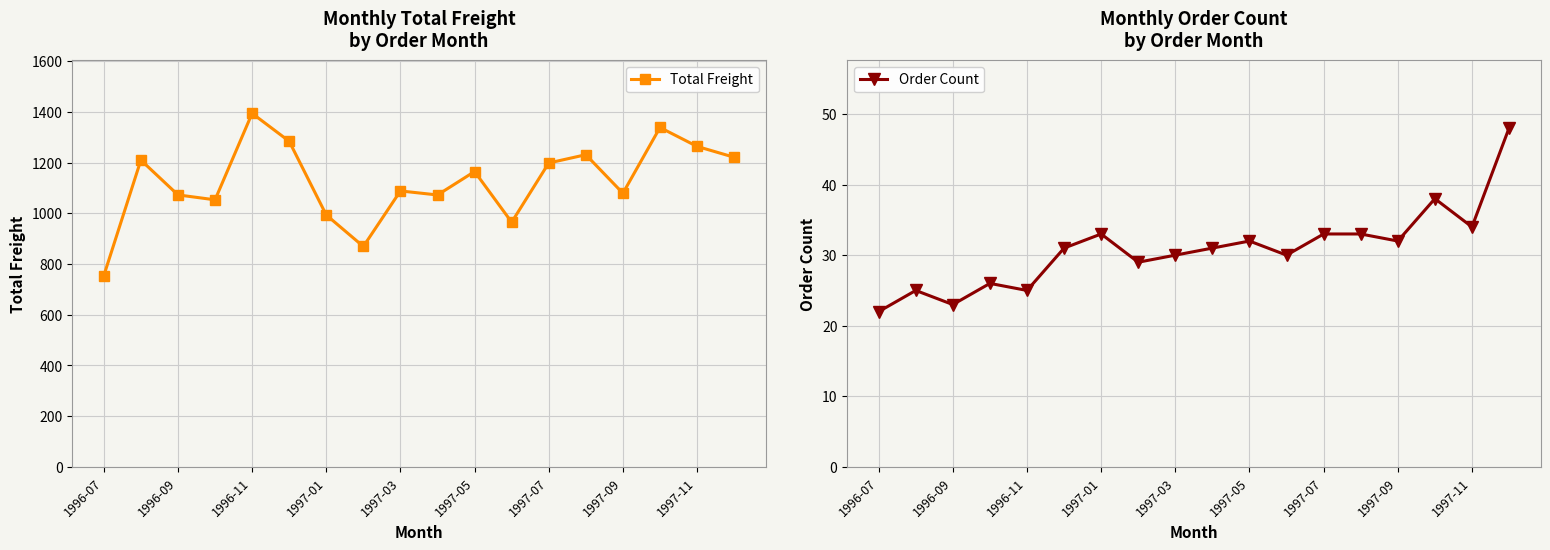

What is the smallest value displayed?

22.0